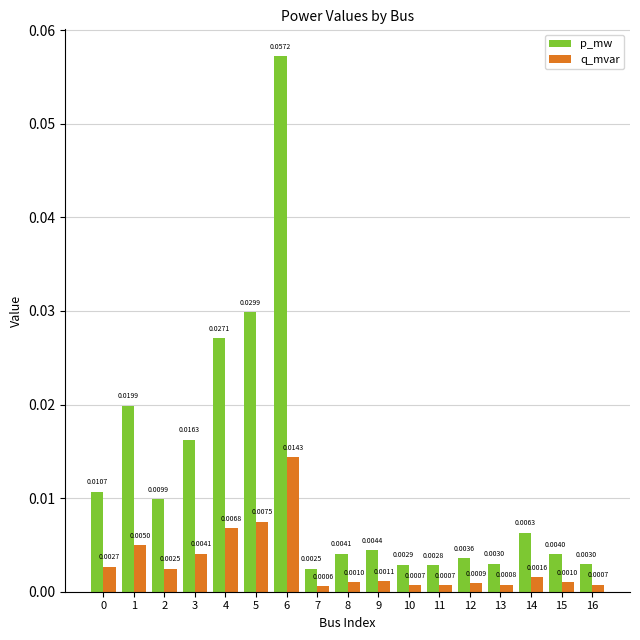

Rank the series by their average value, from lowest to highest.

q_mvar, p_mw